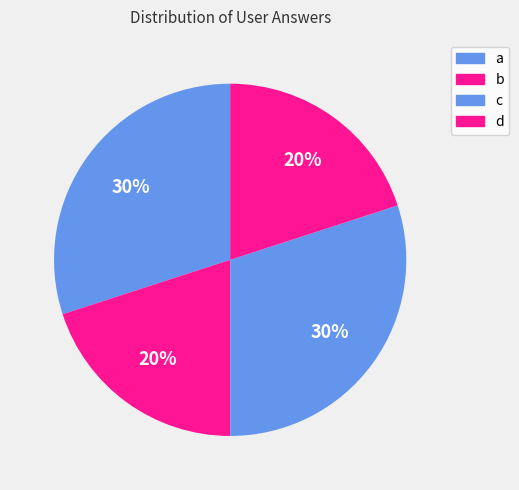

To the nearest percent, what is the average slice percentage?

25%